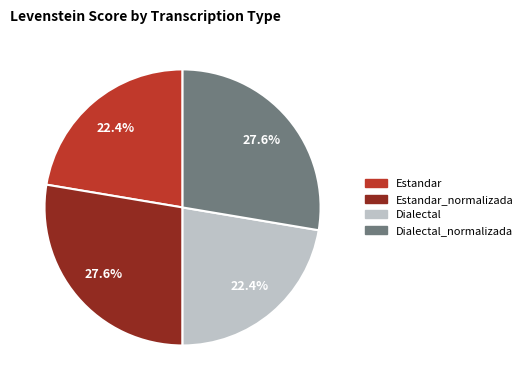

Is there a majority slice in this chart?

No